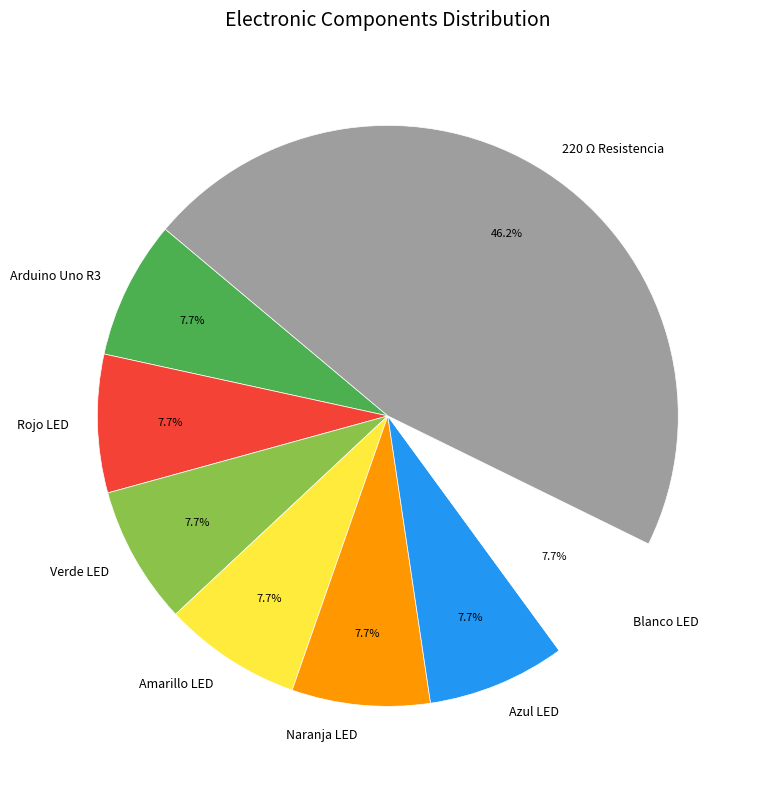

Do Rojo LED and 220 Ω Resistencia together represent more than half of the pie?

Yes